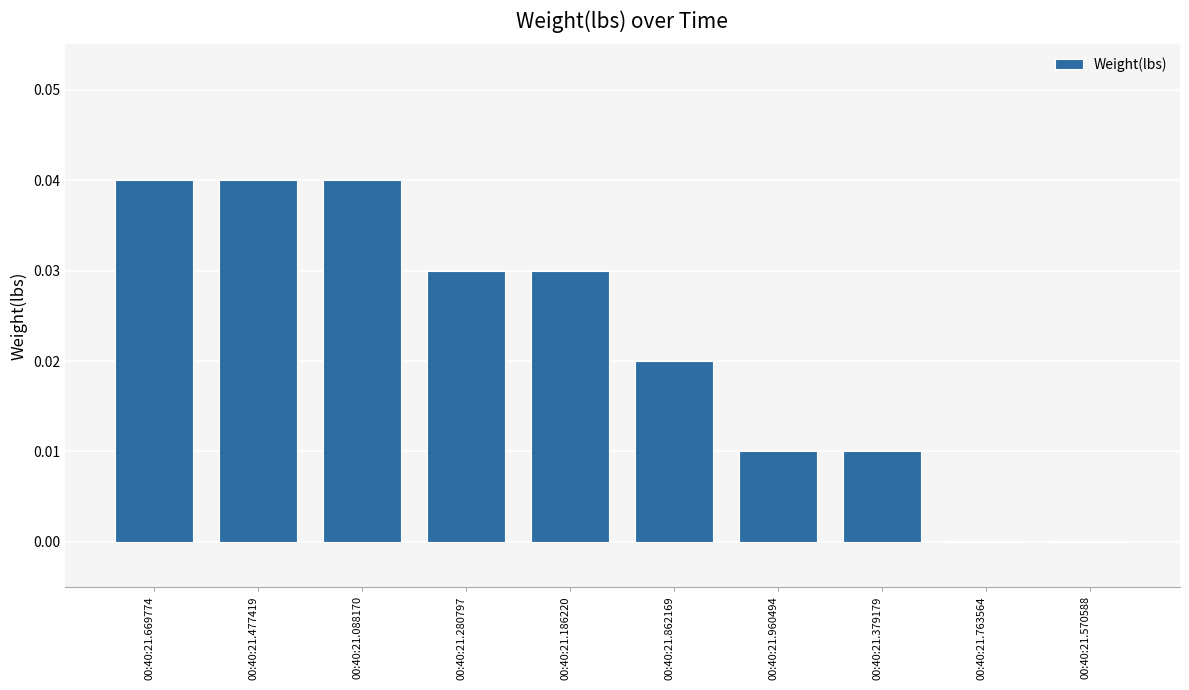

Which has a higher value, 00:40:21.088170 or 00:40:21.960494?

00:40:21.088170